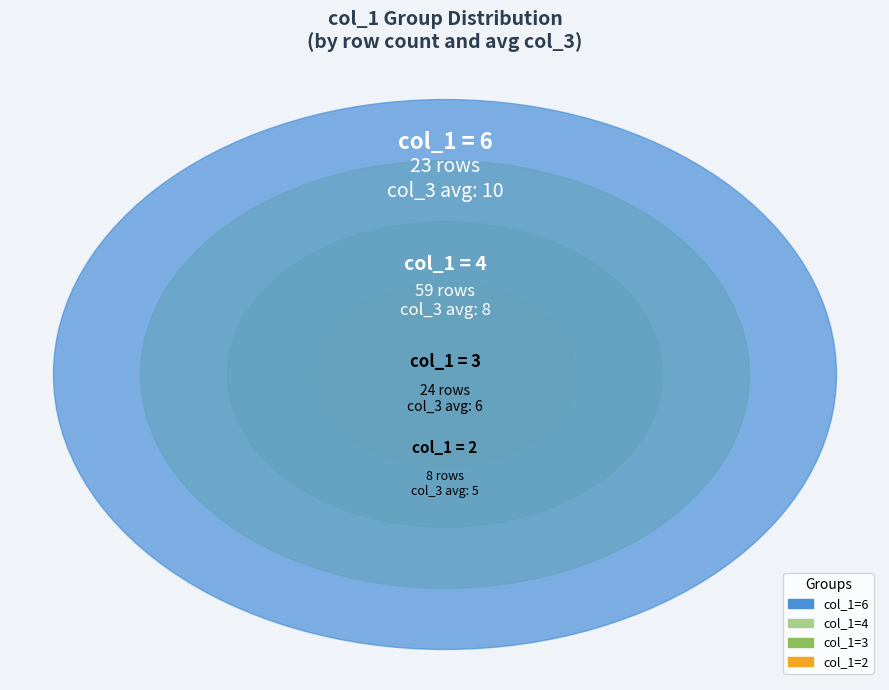

What percentage is NOT represented by 5?

83.0%